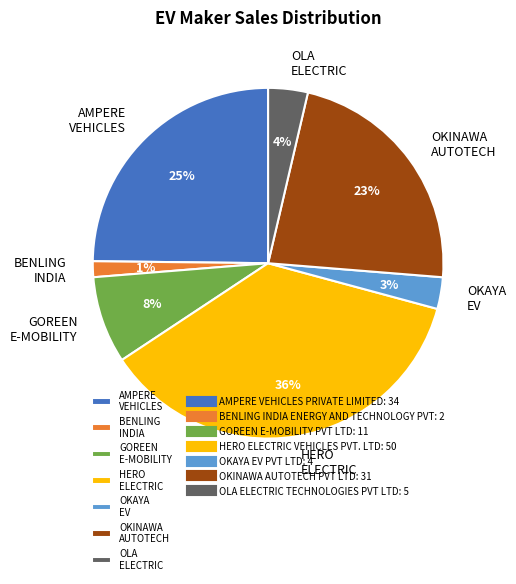

Which has a higher value, OKINAWA AUTOTECH or AMPERE VEHICLES?

AMPERE VEHICLES